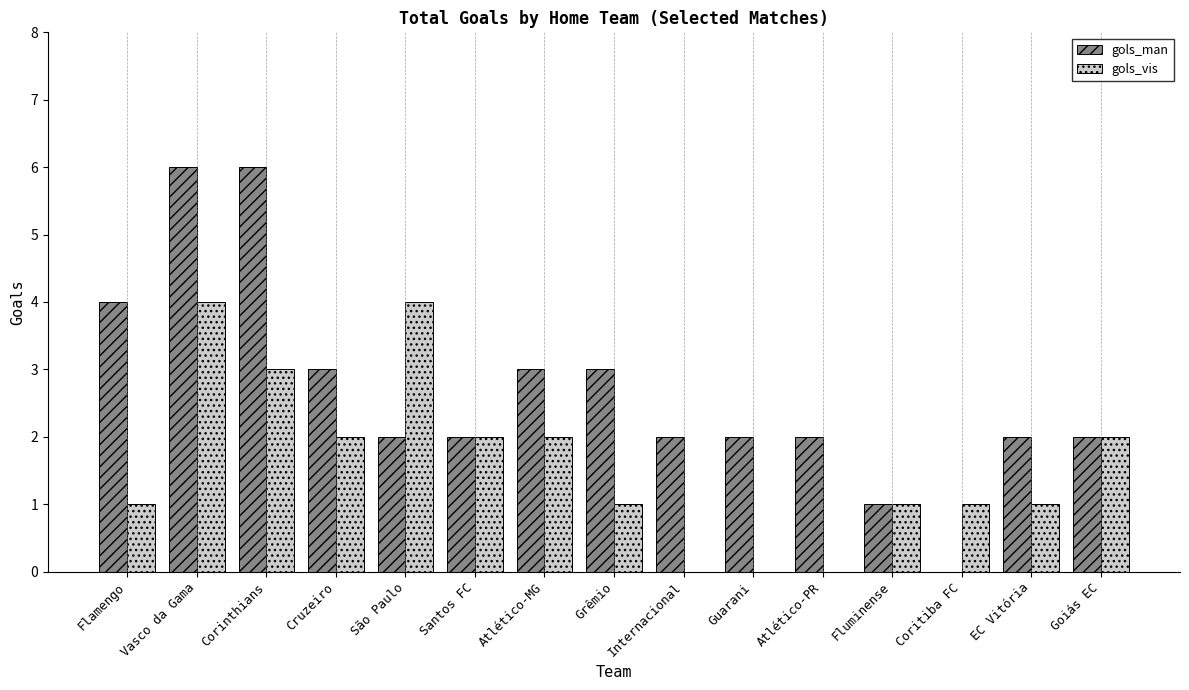

What value does the gols_vis series have at Atlético-MG?

2